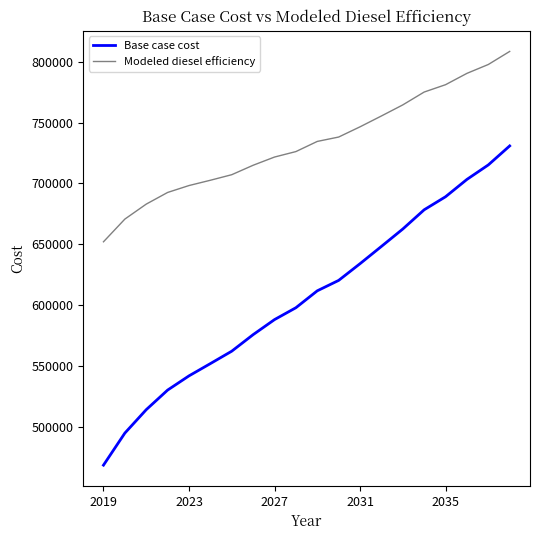

True or false: Base case cost and Modeled diesel efficiency intersect in this chart.

False